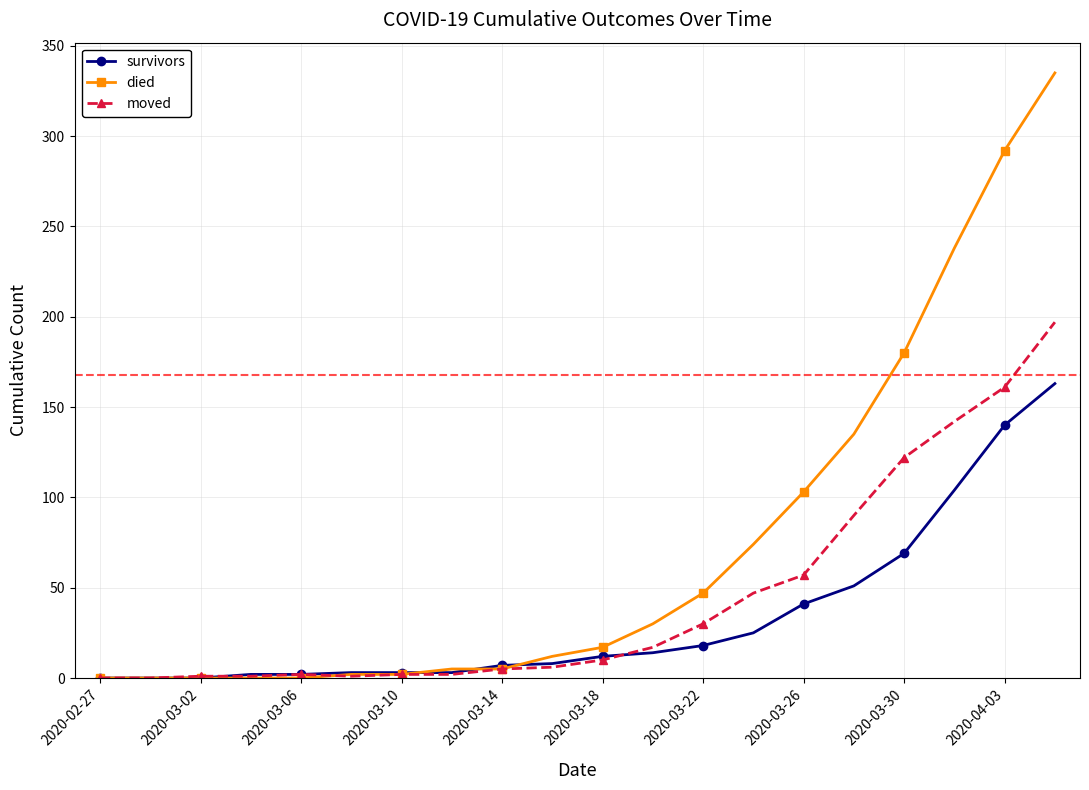

Which series has the widest spread of values?

died